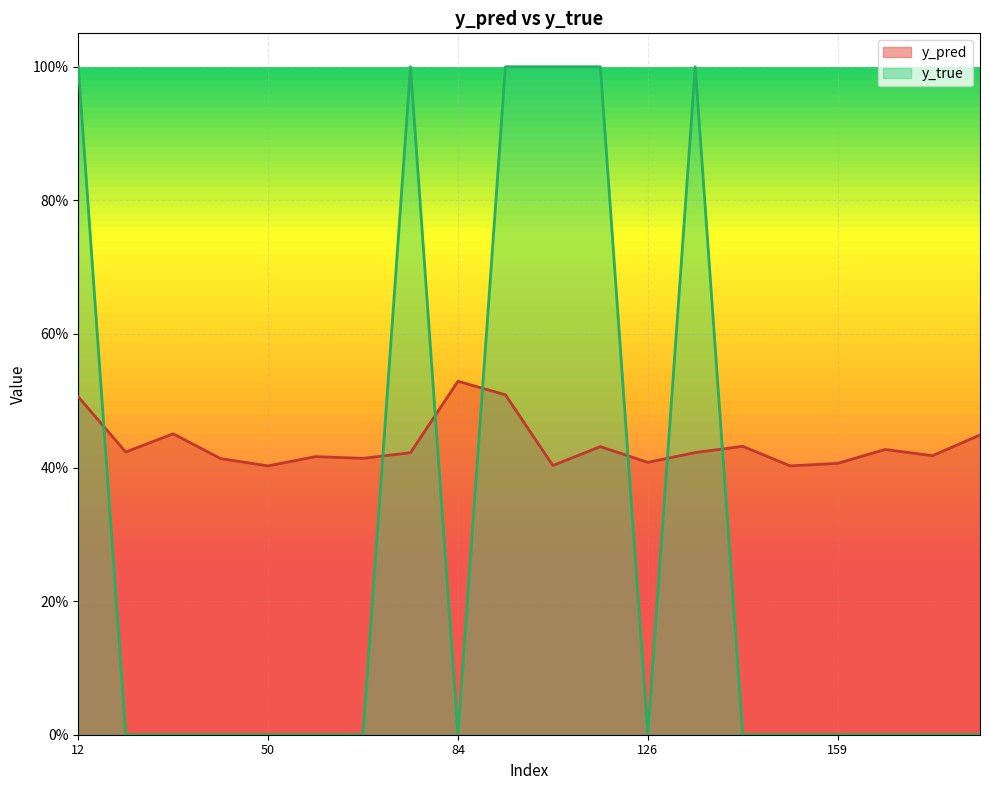

Which series changed the most between 89 and 96?

y_pred